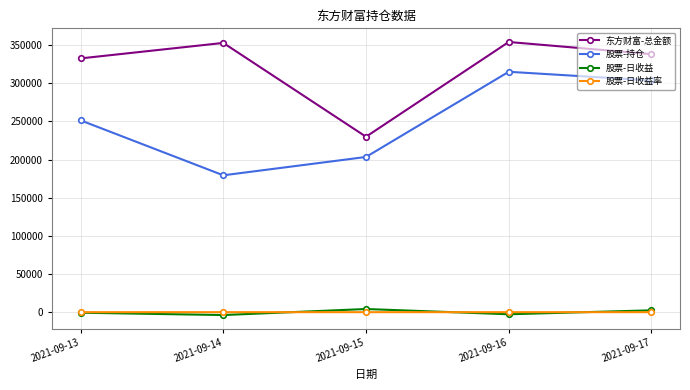

How many values in the 东方财富-总金额 series exceed 338172?

3